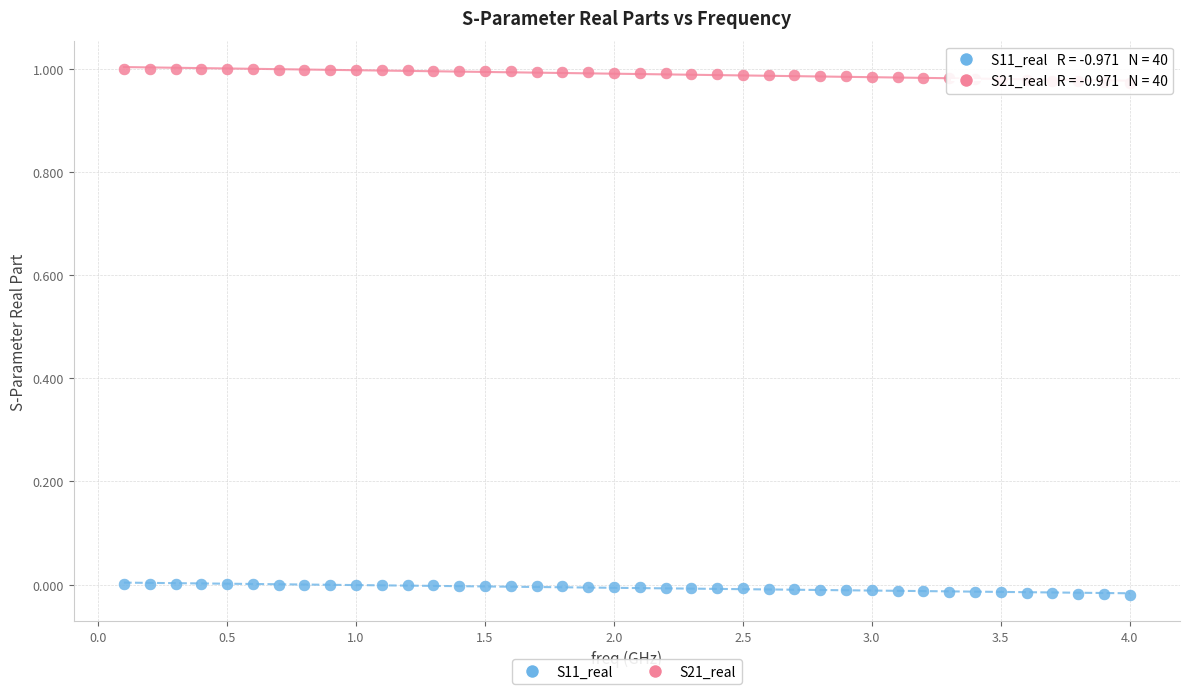

Which series reaches the maximum Y coordinate?

S21_real